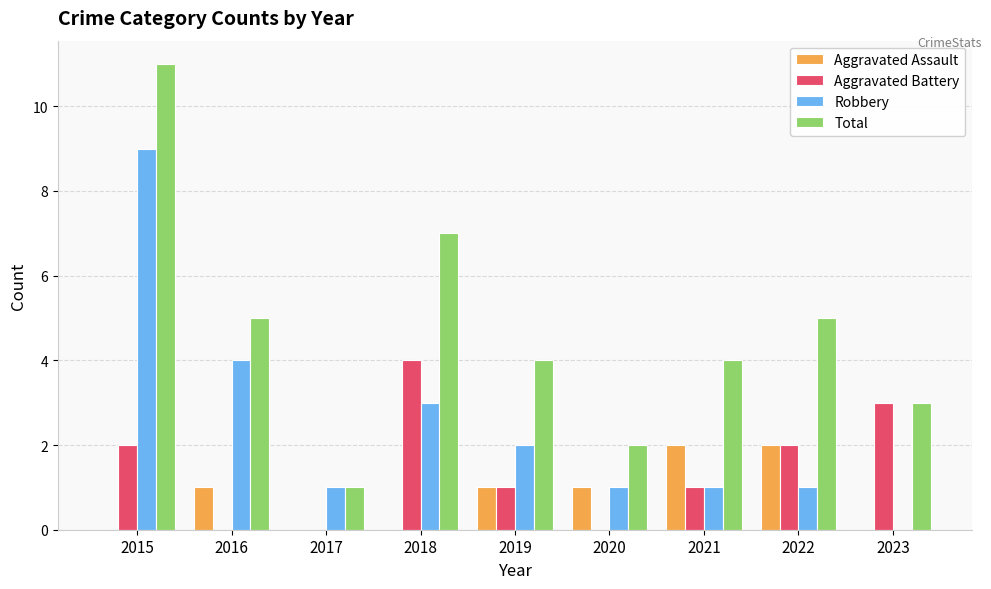

True or false: Aggravated Battery has a value of 4 at 2023.

False